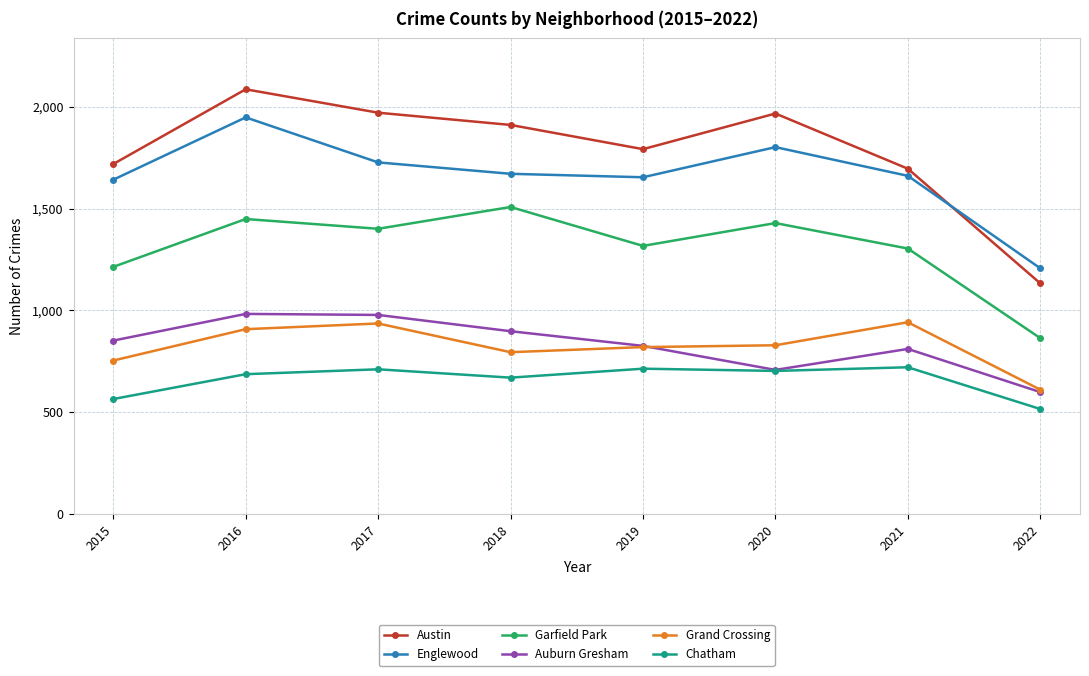

At which label is Garfield Park closest to 1186?

2015